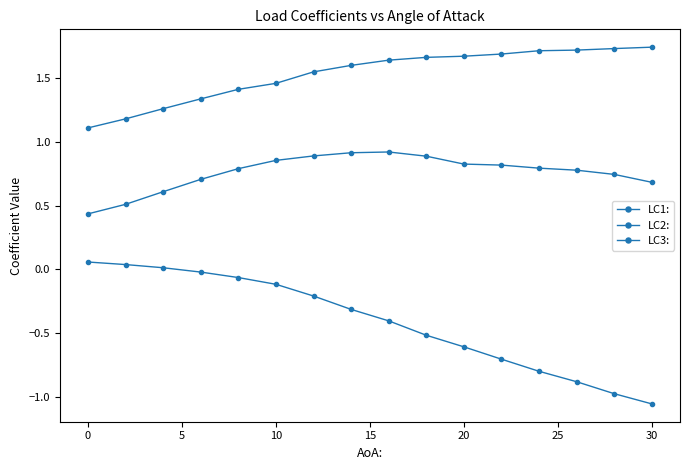

How many lines are shown in the chart?

3